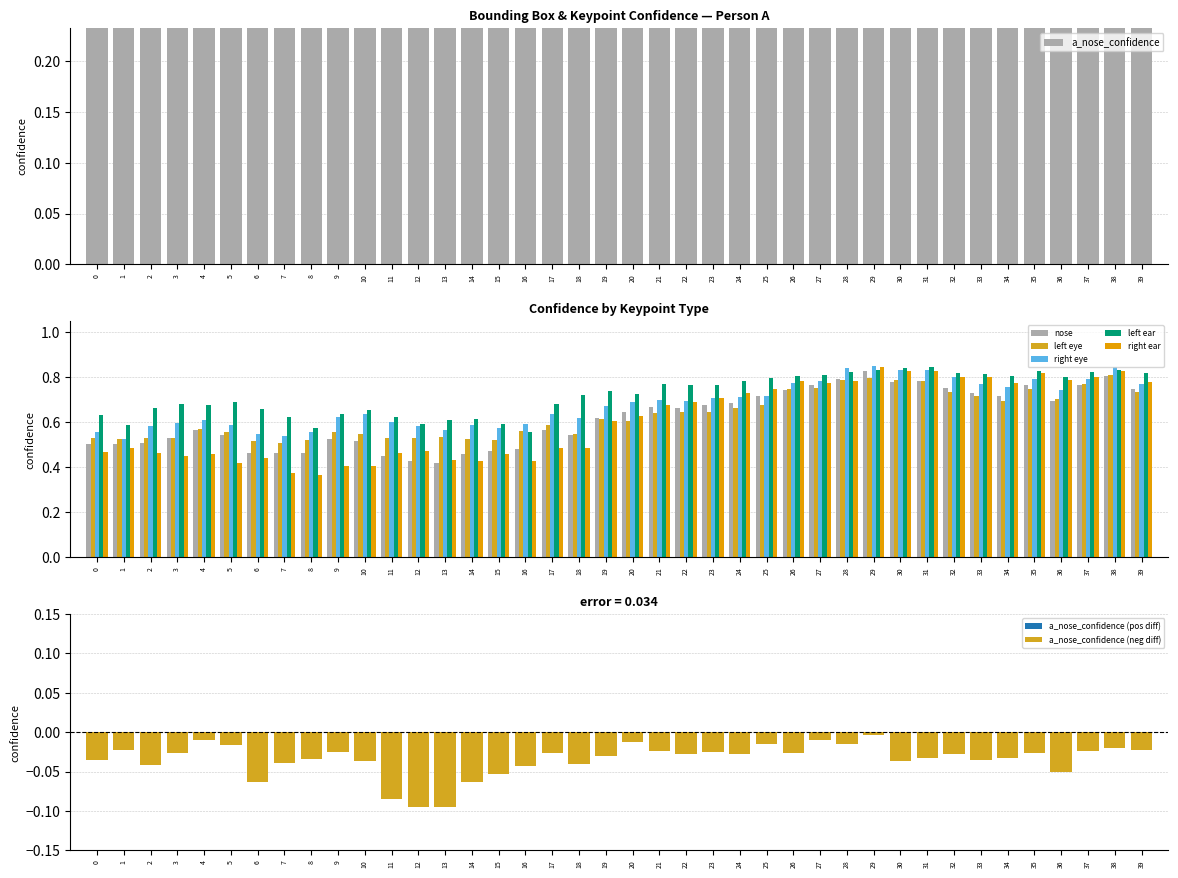

Which series has the widest spread of values?

a_right_ear_confidence